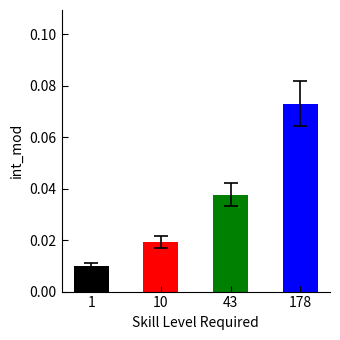

At which category does the chart reach its peak across all series?

178